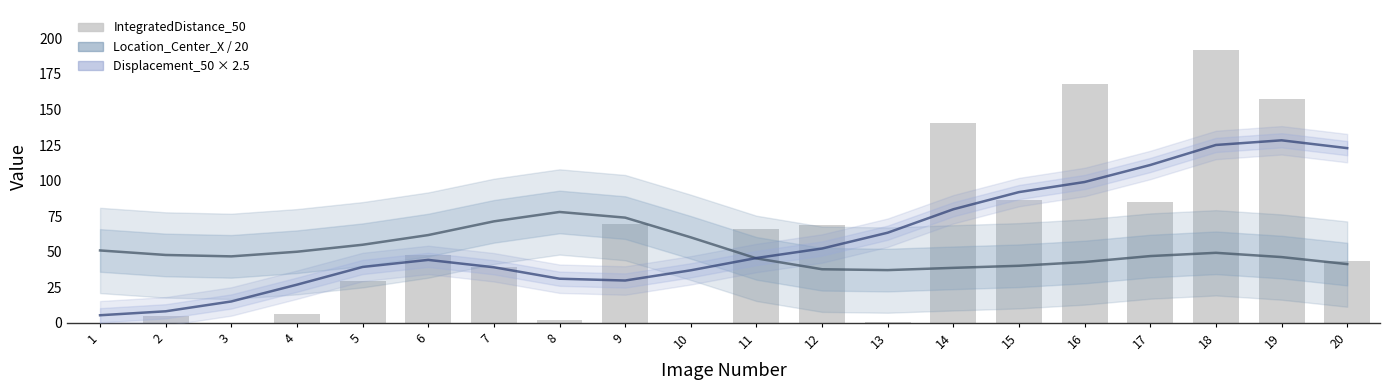

Between 17 and 5, which is larger?

17